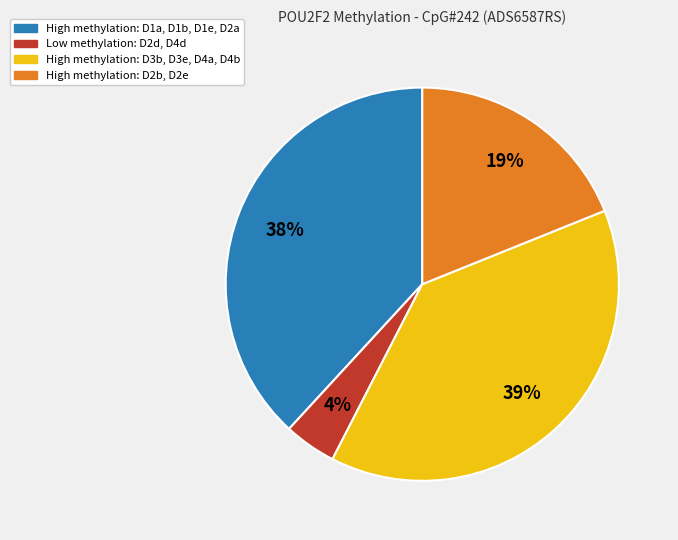

Is there a majority slice in this chart?

No